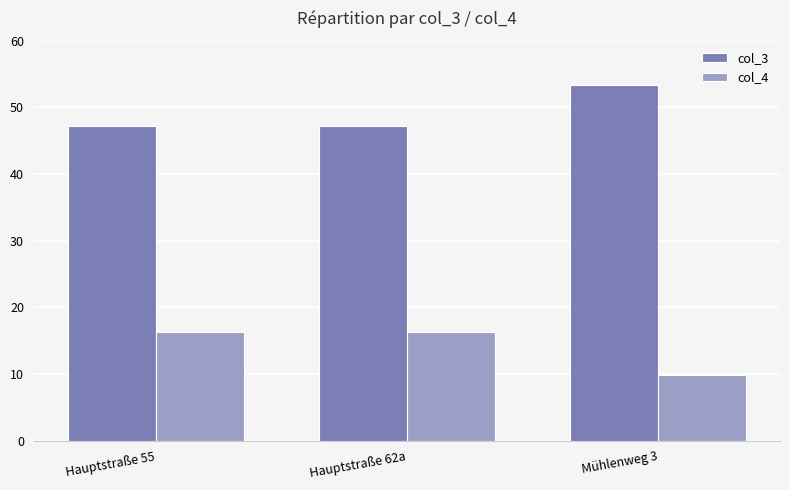

What is the total value across all series at Hauptstraße 62a?

63.5